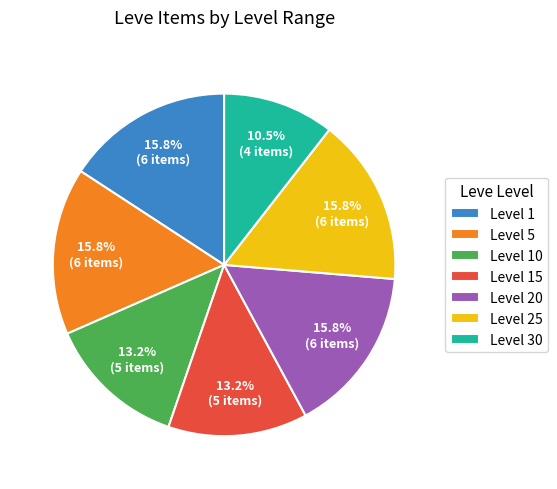

Which category has the smallest portion of the pie?

Level 30